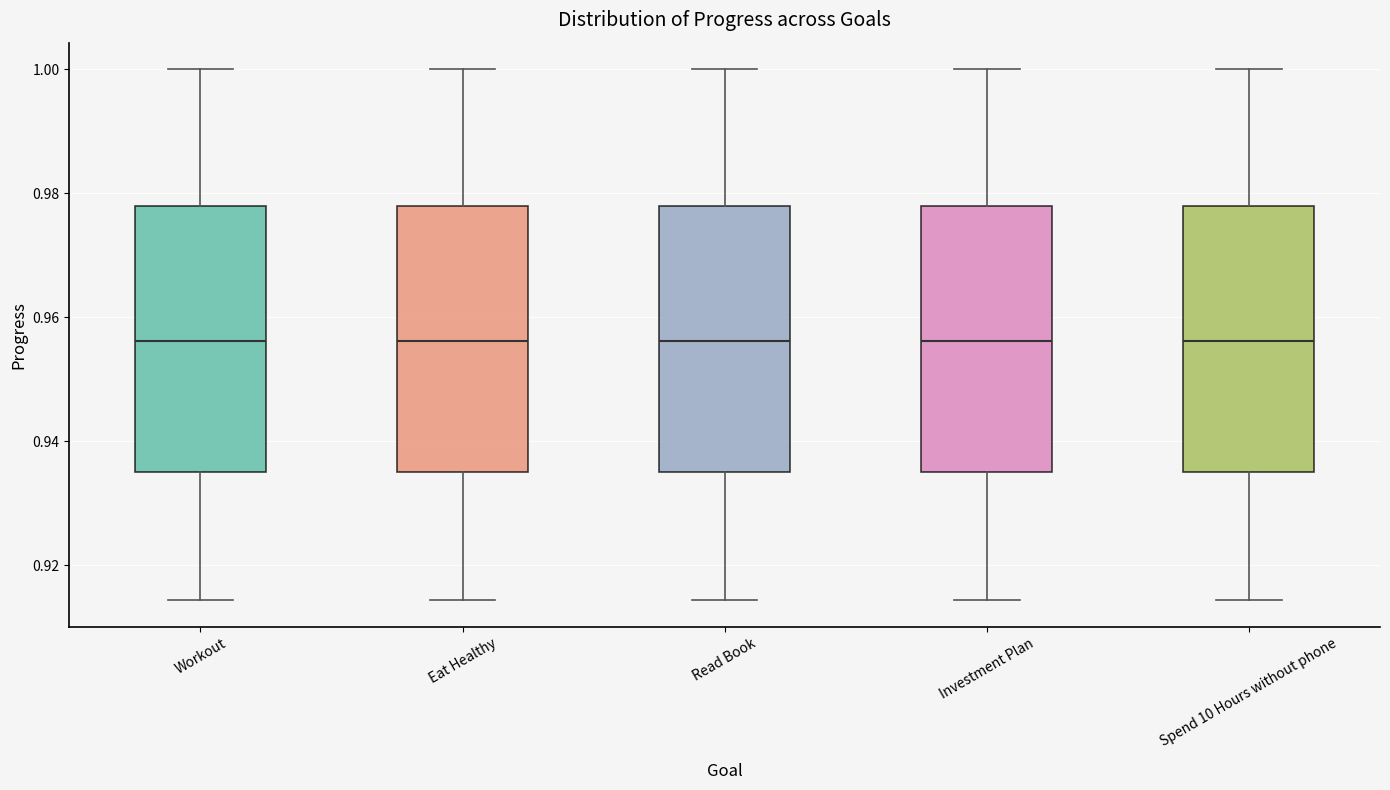

Reading left to right, read every box against the y-axis: the position of its median line, the range the box covers, and the ends of its whiskers. The values are not printed on the chart, so give them approximately, as read against the axis.

Workout: median 0.956, box 0.936 to 0.978, whiskers 0.914 to 1.000
Eat Healthy: median 0.956, box 0.936 to 0.978, whiskers 0.914 to 1.000
Read Book: median 0.956, box 0.936 to 0.978, whiskers 0.914 to 1.000
Investment Plan: median 0.956, box 0.936 to 0.978, whiskers 0.914 to 1.000
Spend 10 Hours without phone: median 0.956, box 0.936 to 0.978, whiskers 0.914 to 1.000